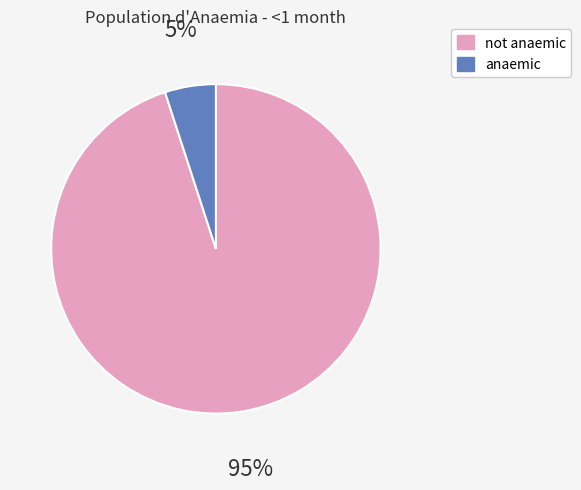

Which has a higher value, not anaemic or anaemic?

not anaemic